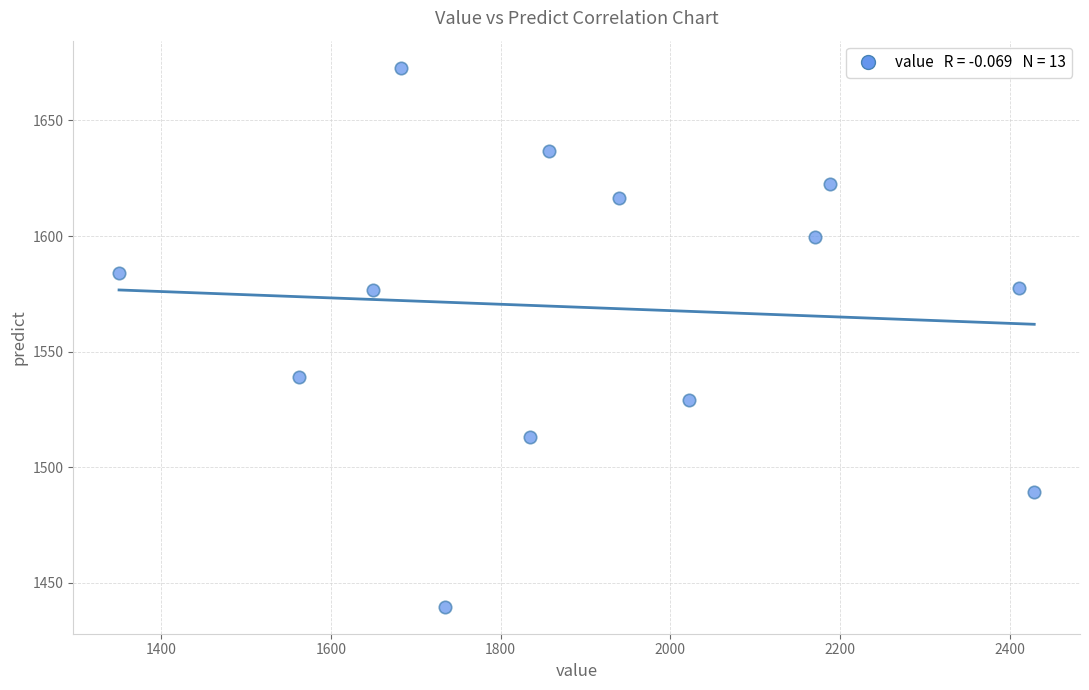

What is the range of X values (max minus min)?

1079.0